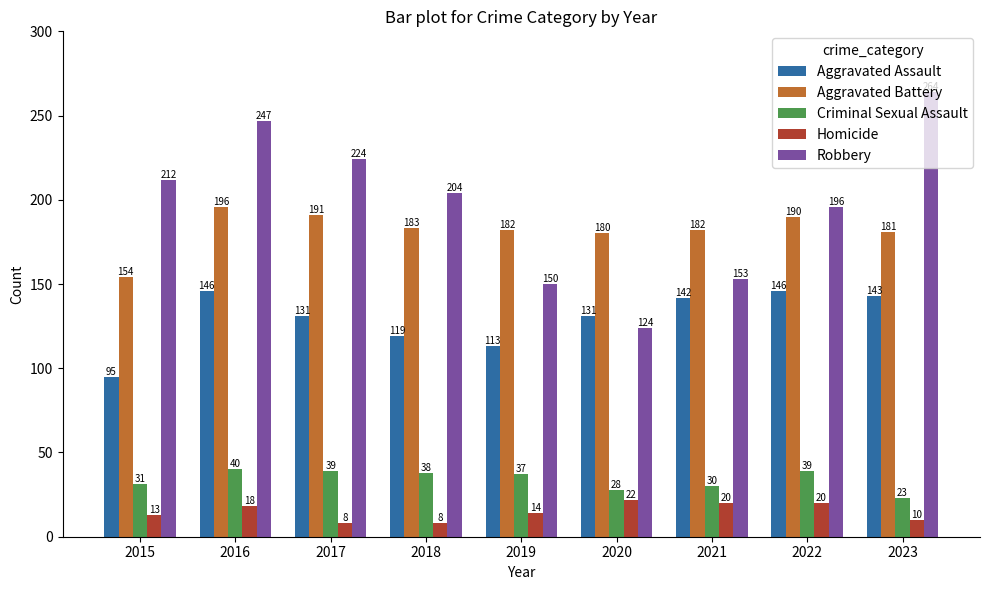

What is the difference between the maximum and minimum values in the Homicide series?

14